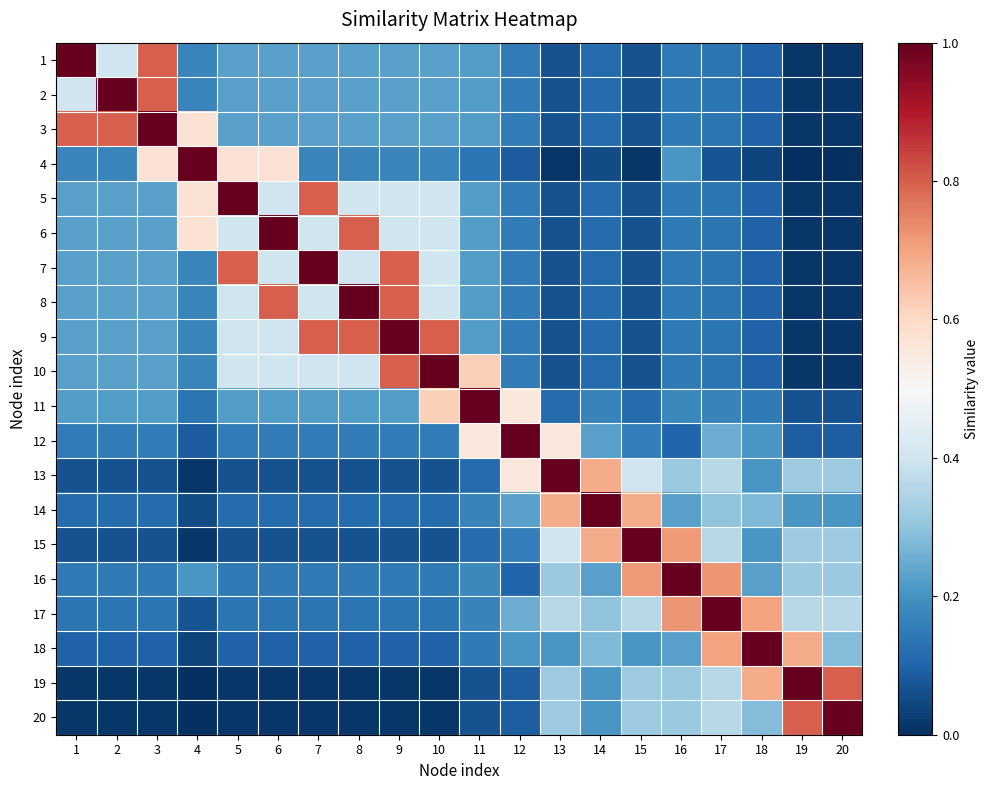

What is the maximum value shown in the chart?

1.0